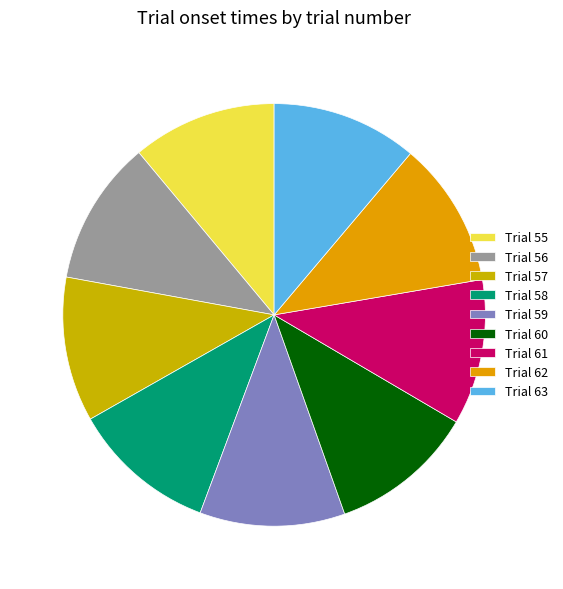

How many slices are in this pie chart?

9